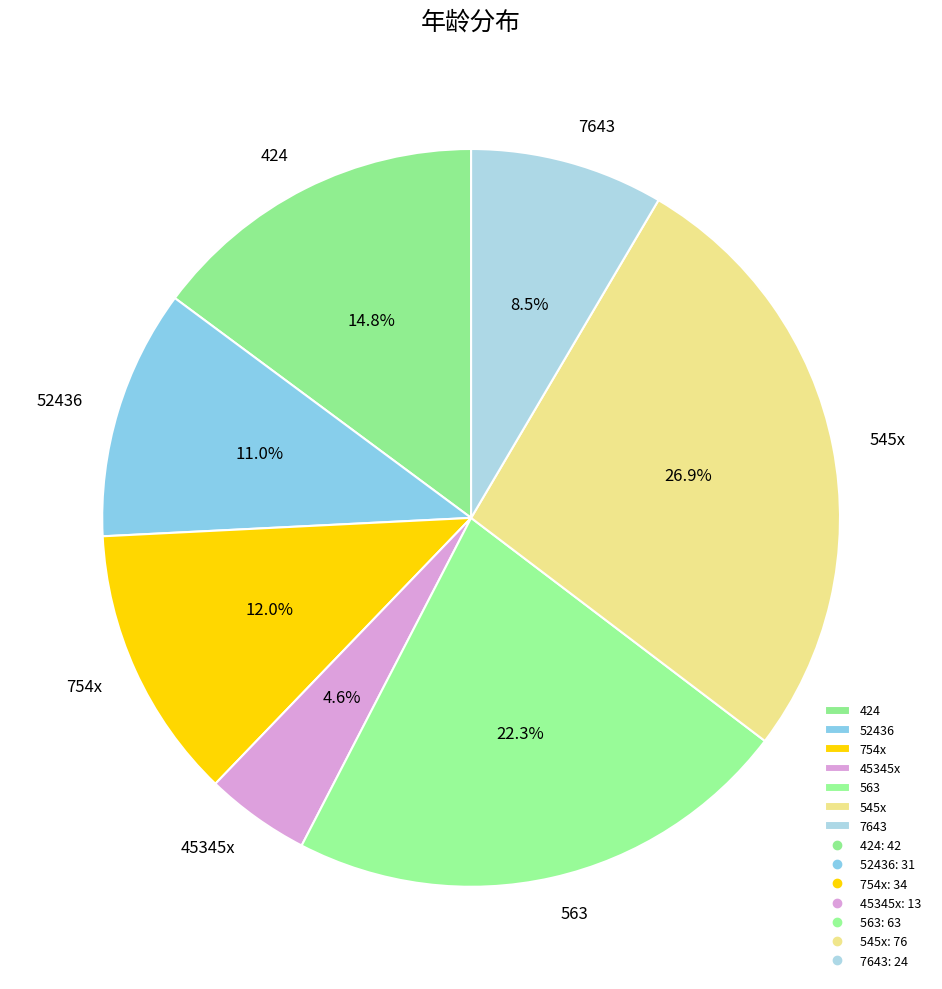

What is the ratio of the value at 52436 to the value at 7643?

1.3